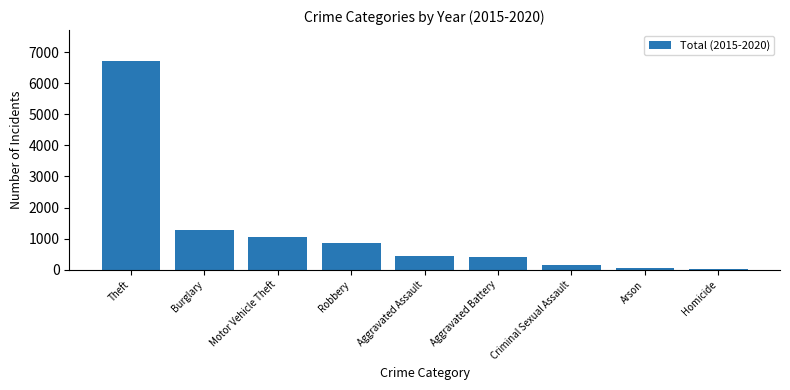

What is the difference between the values at Robbery and Theft?

5853